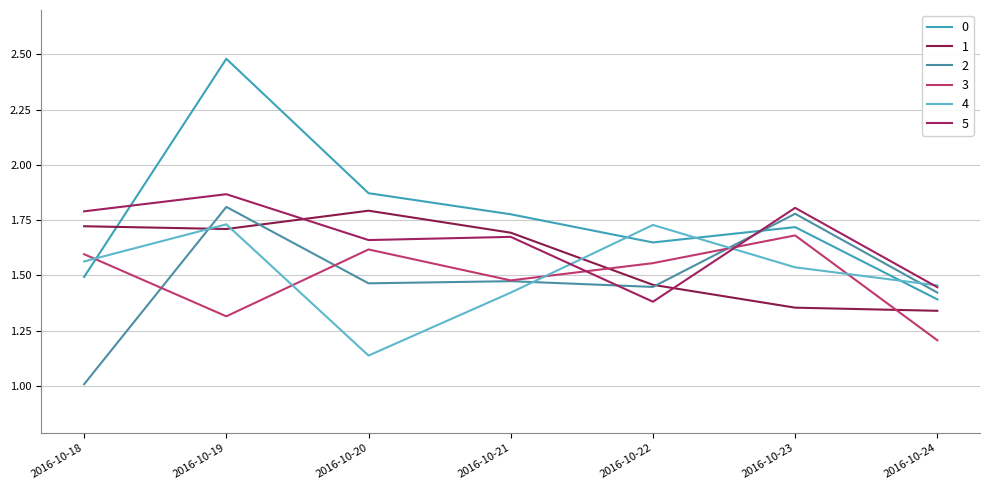

Where do 5 and 1 first cross each other?

2016-10-19 and 2016-10-20